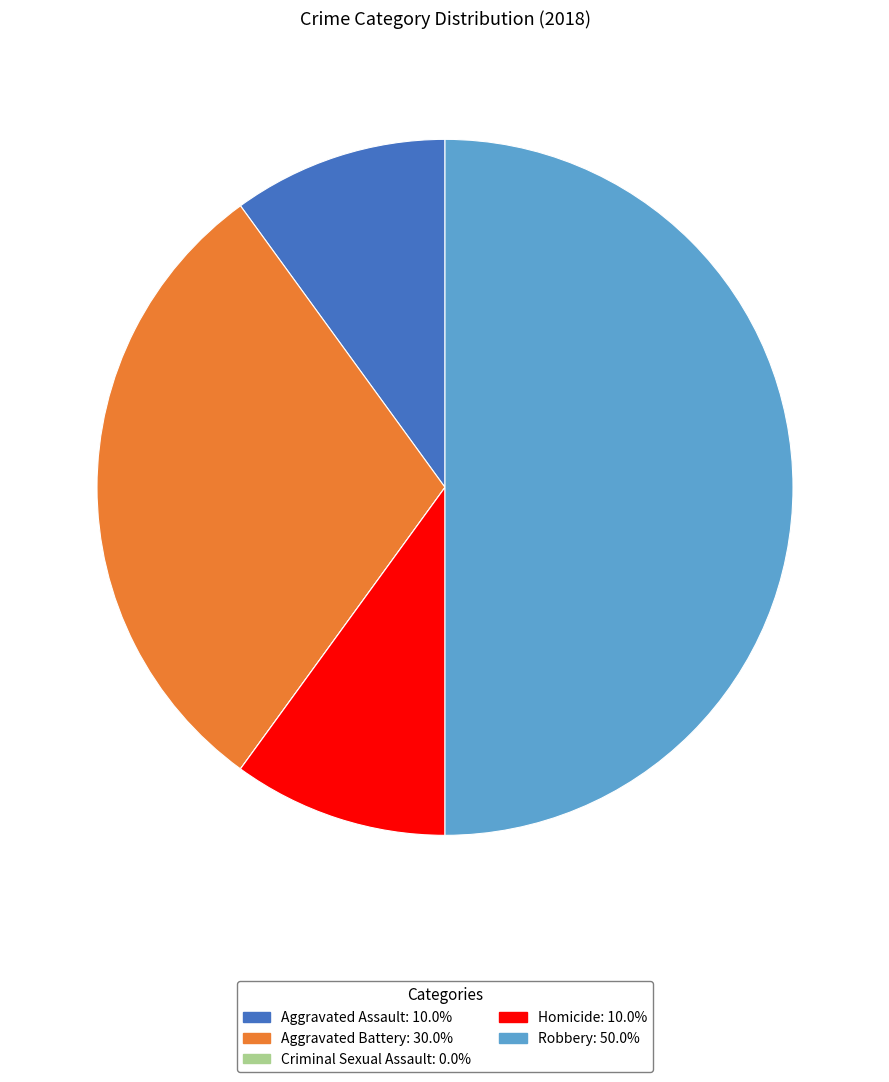

Which slice is the largest?

Robbery